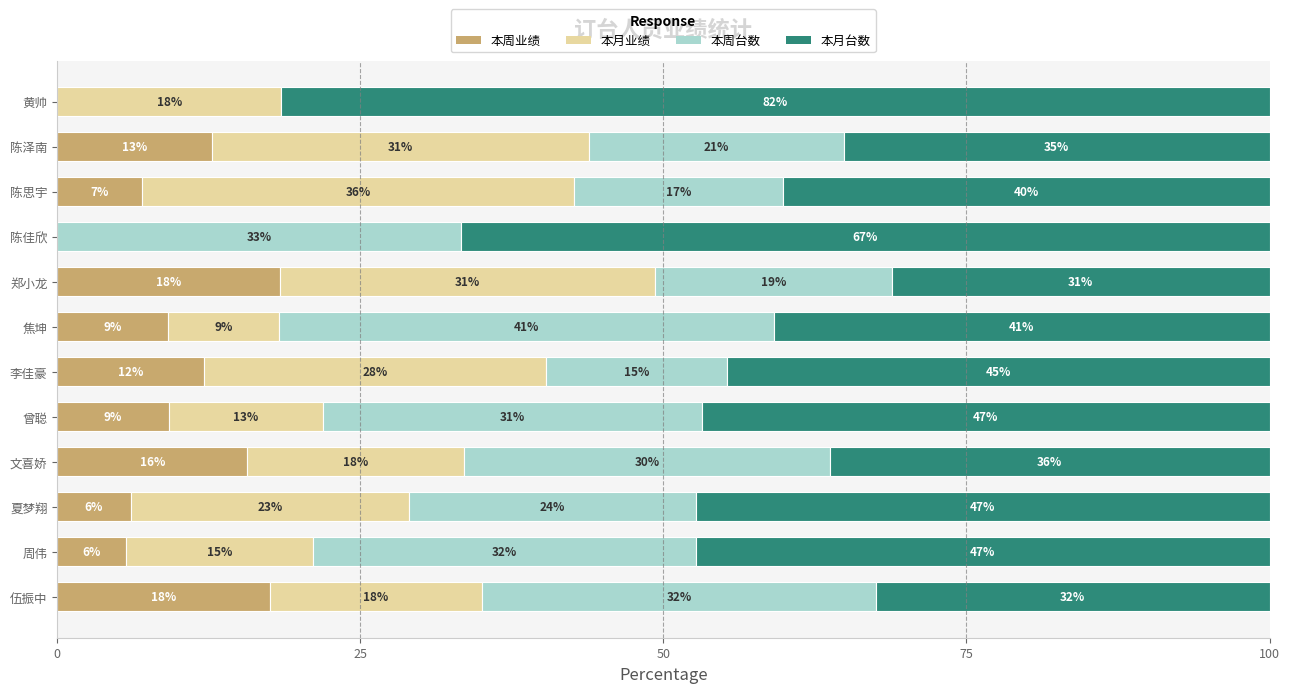

What are all the series names shown in the legend?

本周业绩, 本月业绩, 本周台数, 本月台数